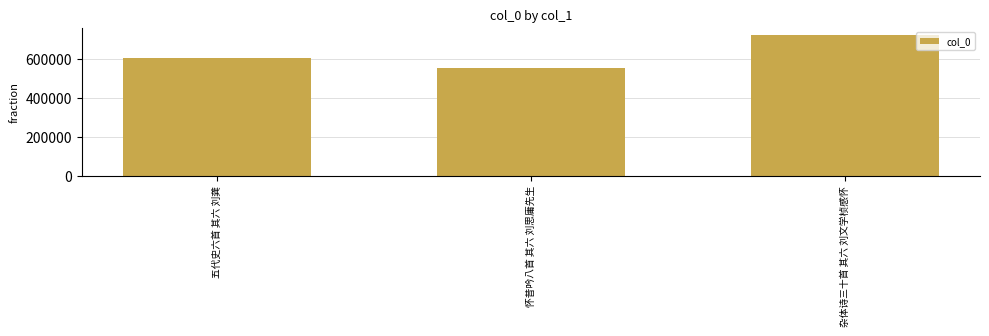

Approximately how many times larger is the value at 五代史六首 其六 刘龚 compared to 怀昔吟八首 其六 刘思庸先生?

1.1